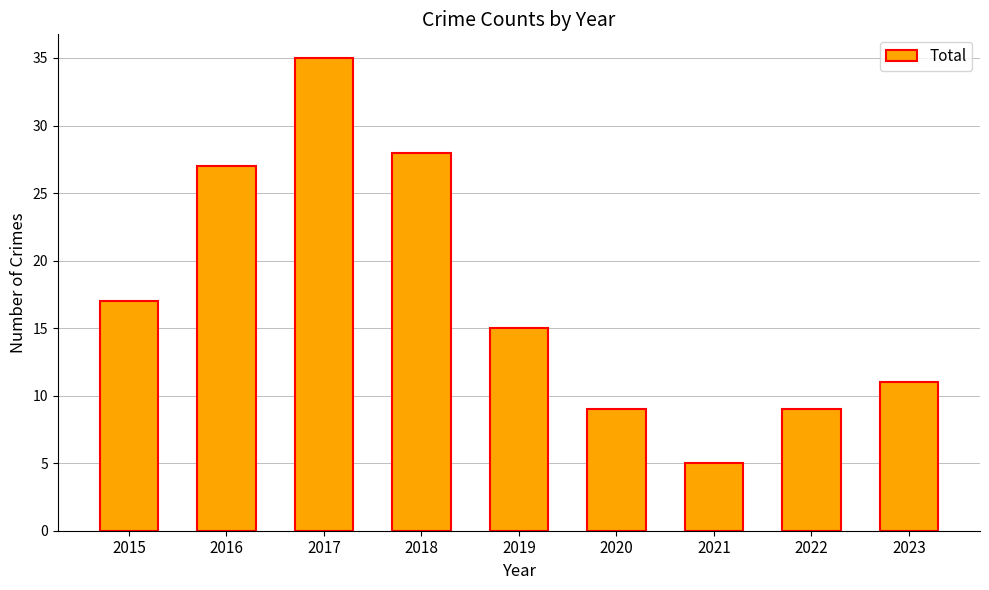

How many data points are less than 15?

4